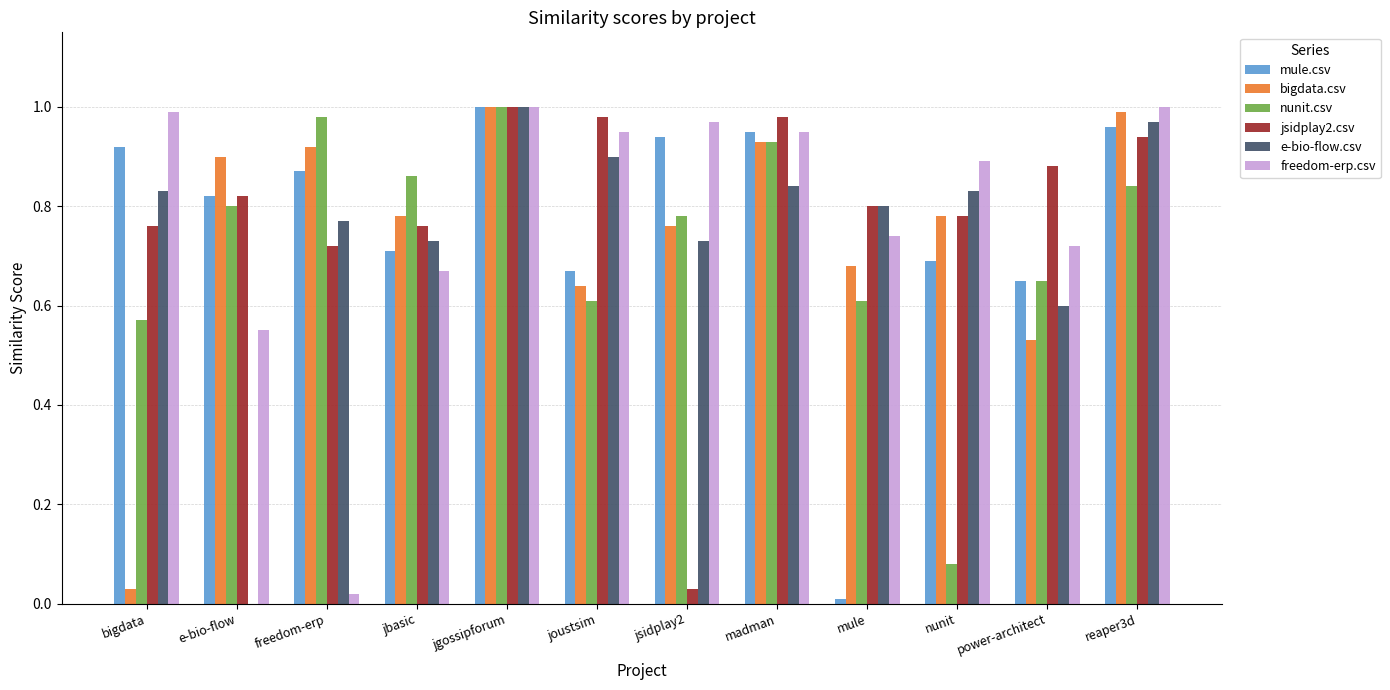

Is the value of nunit.csv at e-bio-flow greater than the value of e-bio-flow.csv at madman?

No